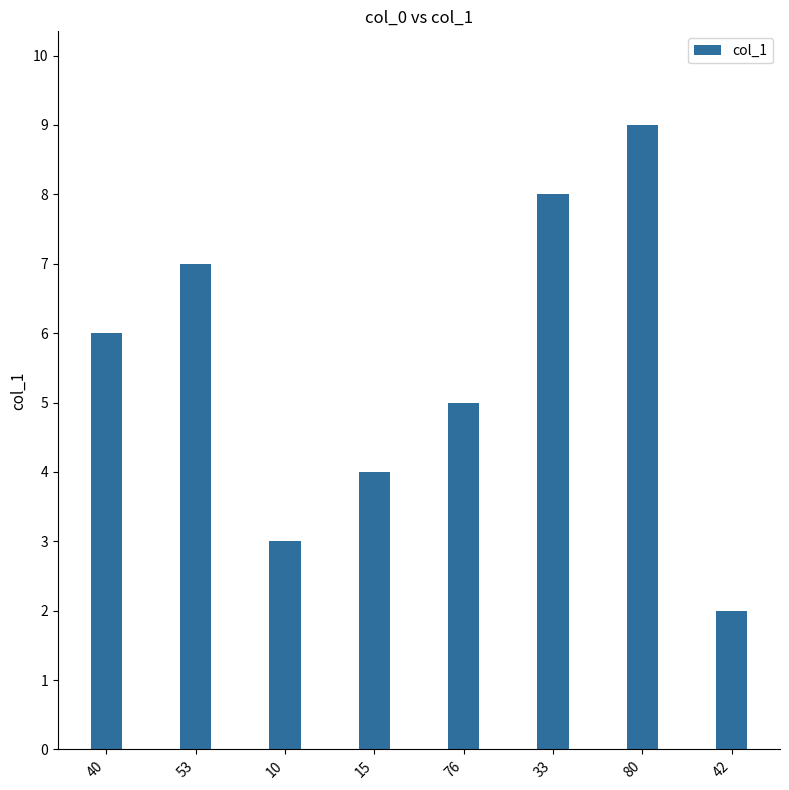

What position from the right is 42?

1